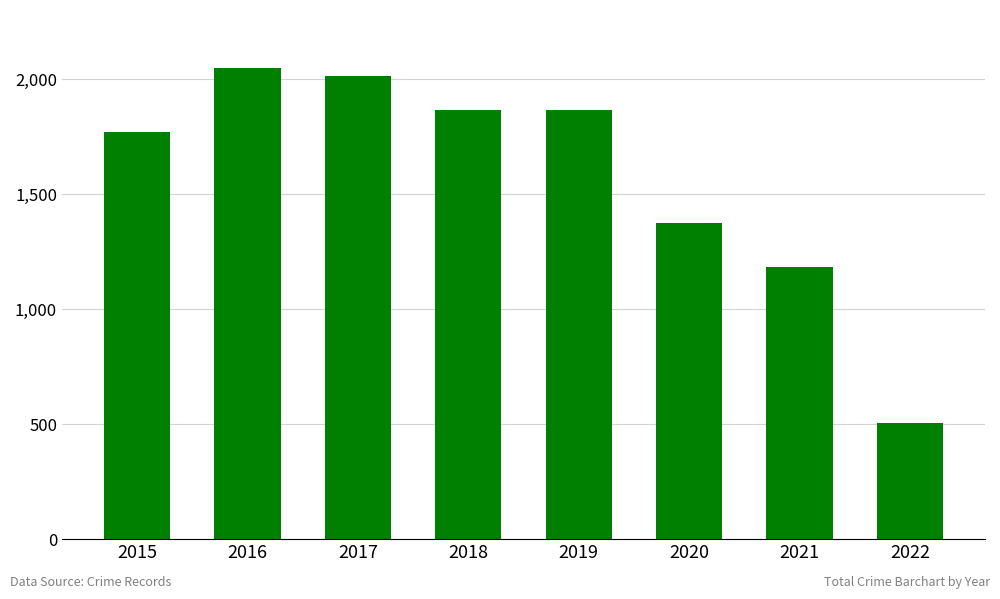

What is the greatest value displayed?

2049